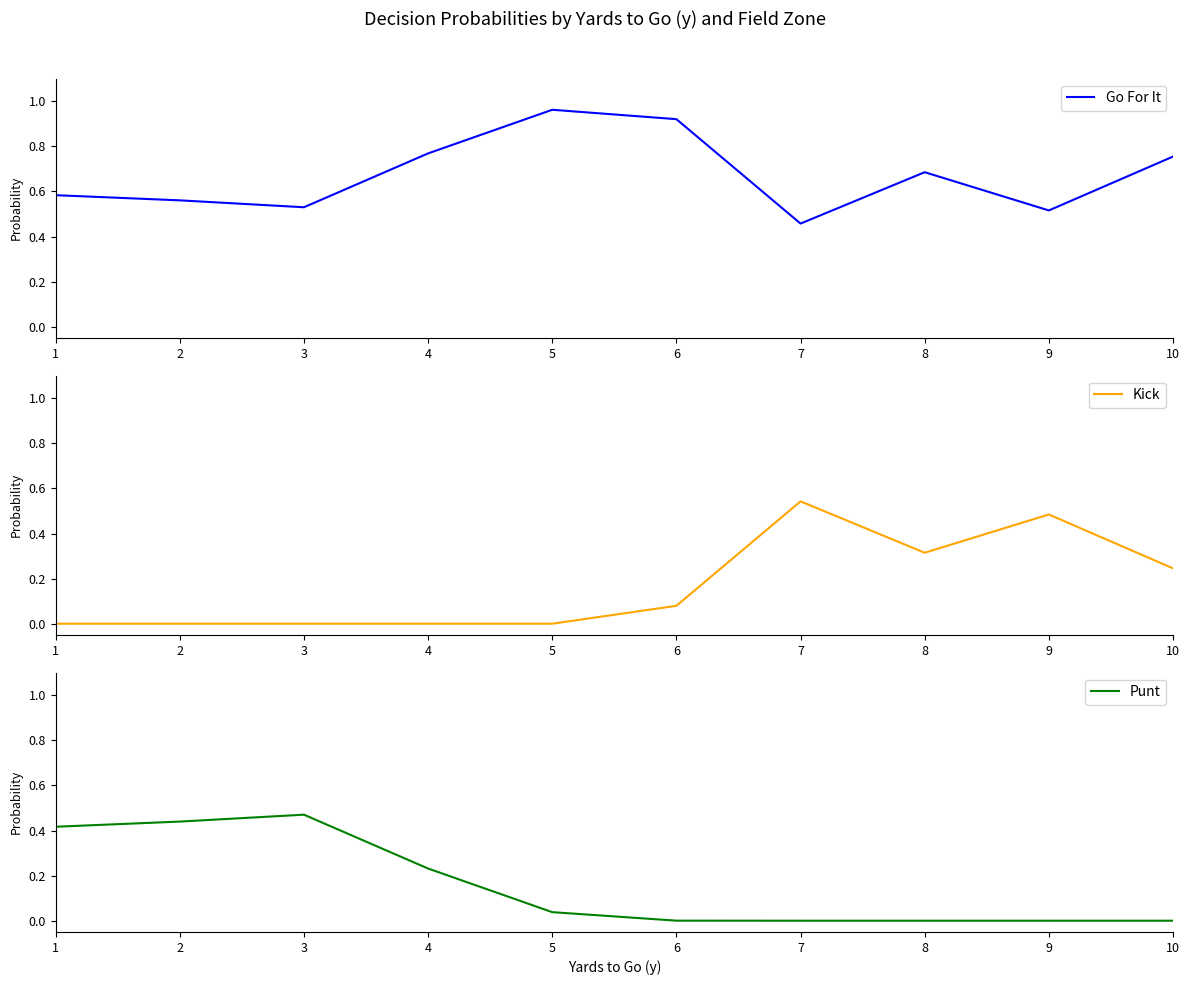

True or false: Go For It and Kick intersect in this chart.

True